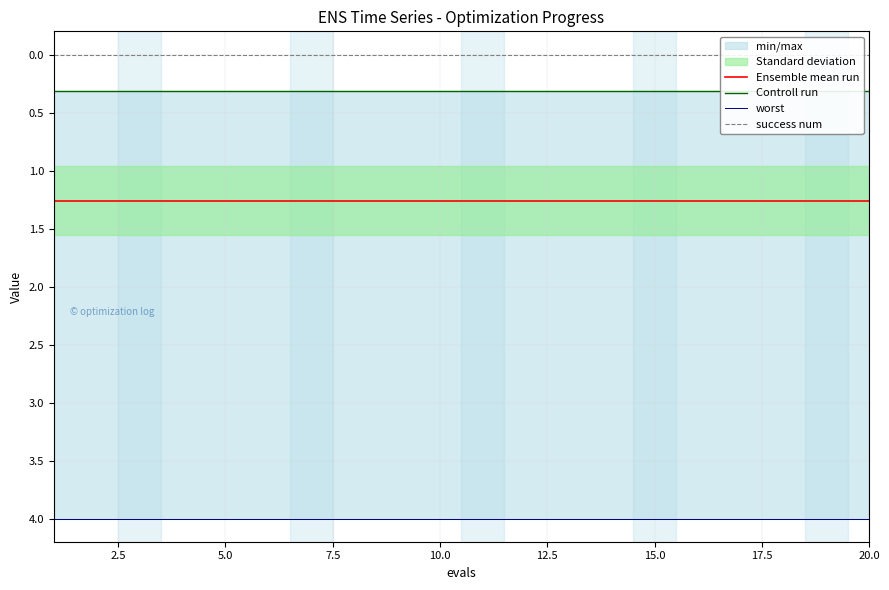

Reading right to left, what are all the values shown in this chart?

Ensemble mean run: 1.3	1.3	1.3	1.3	1.3	1.3	1.3	1.3	1.3	1.3	1.3	1.3	1.3	1.3	1.3	1.3	1.3	1.3	1.3	1.3
Controll run: 0.3	0.3	0.3	0.3	0.3	0.3	0.3	0.3	0.3	0.3	0.3	0.3	0.3	0.3	0.3	0.3	0.3	0.3	0.3	0.3
worst: 4.0	4.0	4.0	4.0	4.0	4.0	4.0	4.0	4.0	4.0	4.0	4.0	4.0	4.0	4.0	4.0	4.0	4.0	4.0	4.0
success num: 0.0	0.0	0.0	0.0	0.0	0.0	0.0	0.0	0.0	0.0	0.0	0.0	0.0	0.0	0.0	0.0	0.0	0.0	0.0	0.0